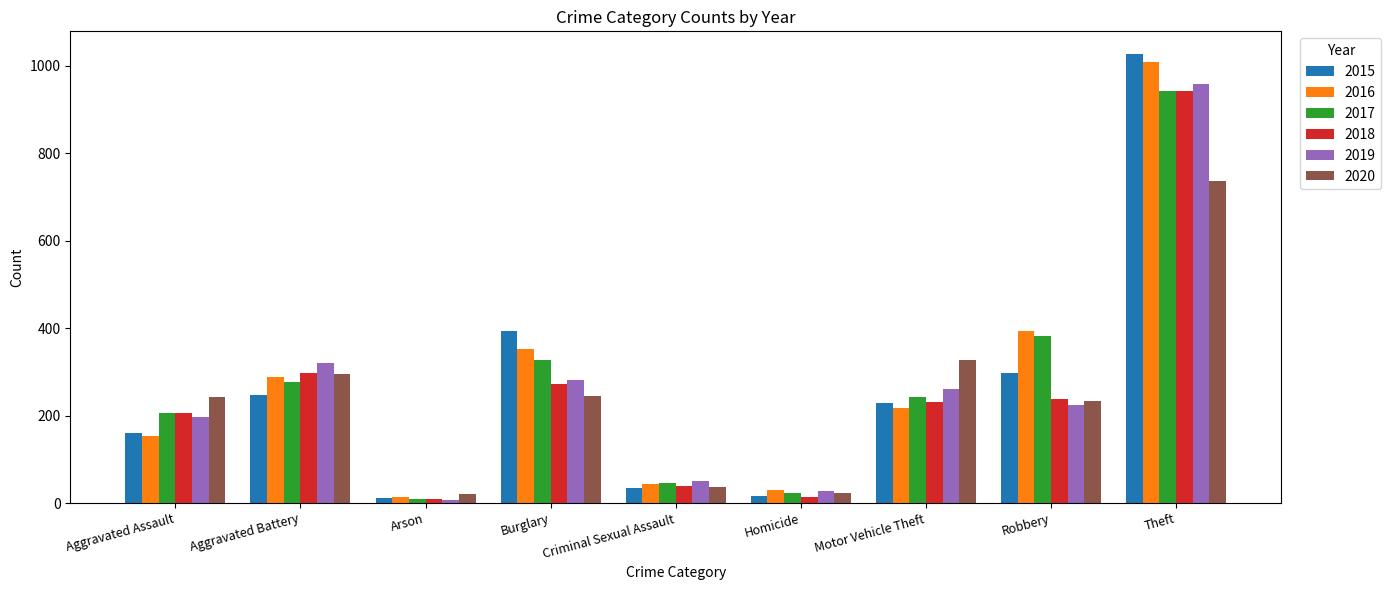

What is the sum of the 2015 values at Criminal Sexual Assault and Aggravated Battery?

280